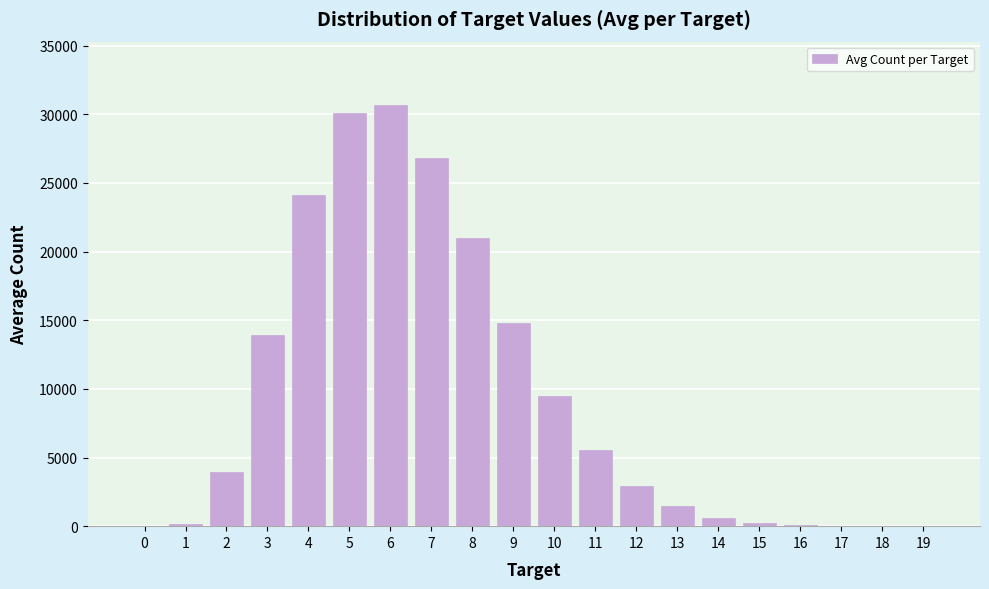

What is the sum of all values?

185843.6